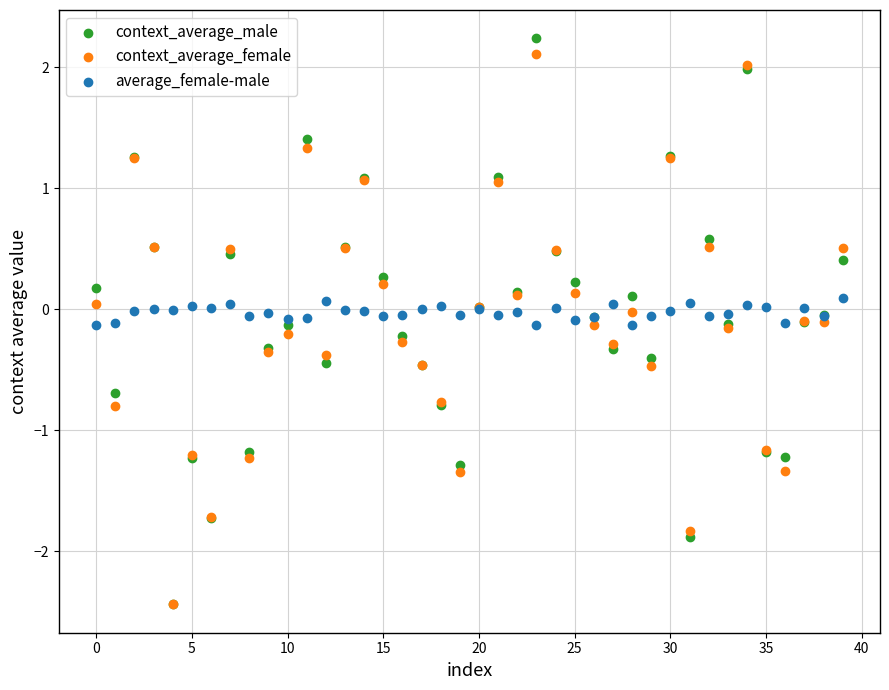

What are all the series names shown in the legend?

context_average_male, context_average_female, average_female-male